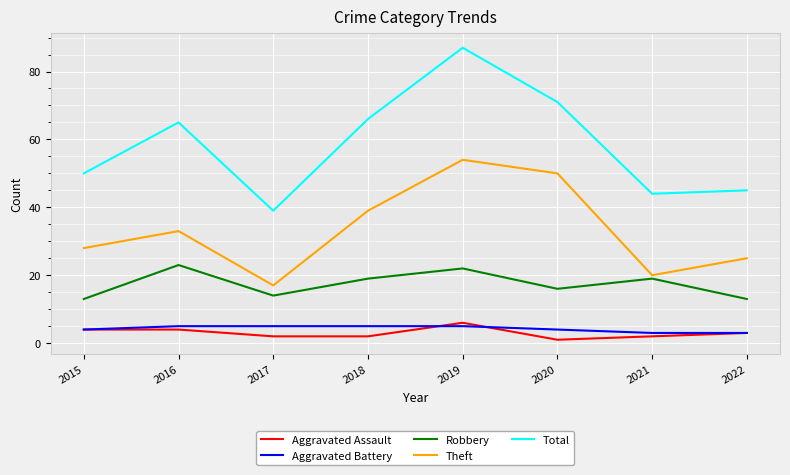

True or false: Aggravated Battery and Total cross at least once.

False